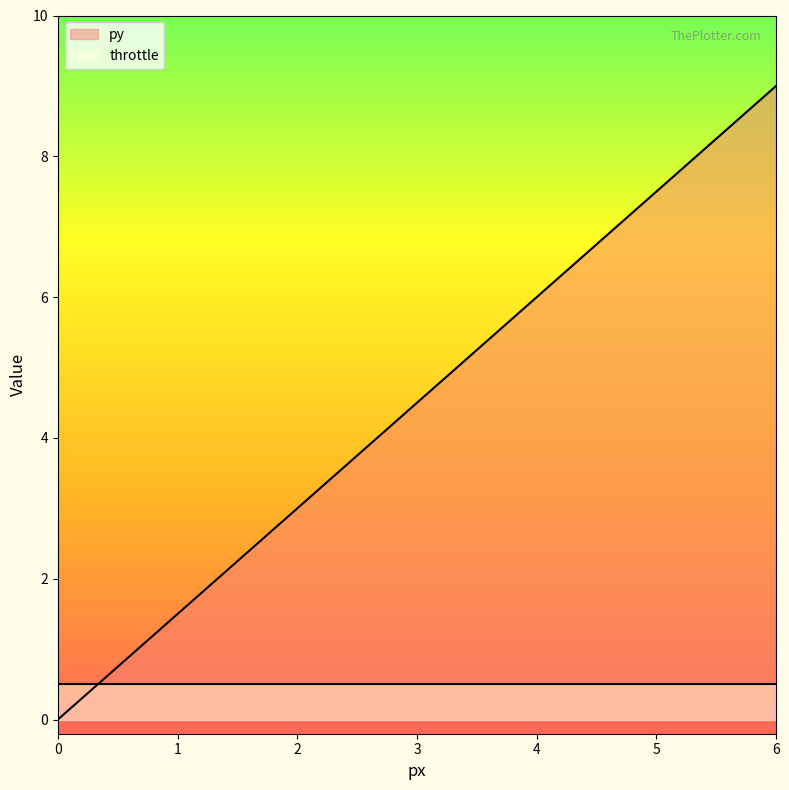

At which category does the chart reach its peak across all series?

6